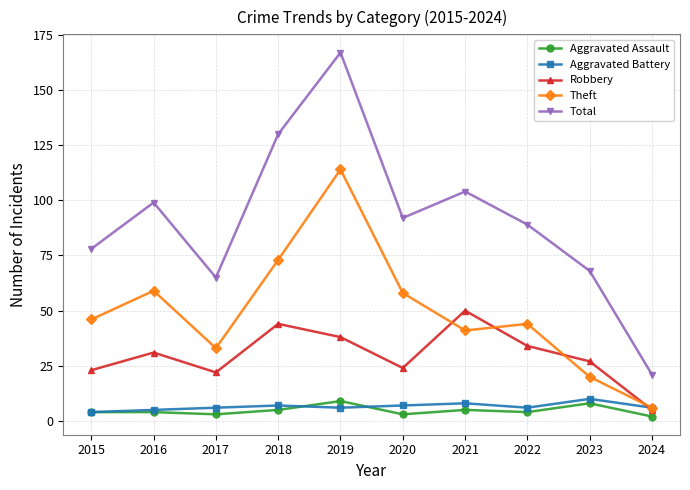

What is the smallest value displayed?

2